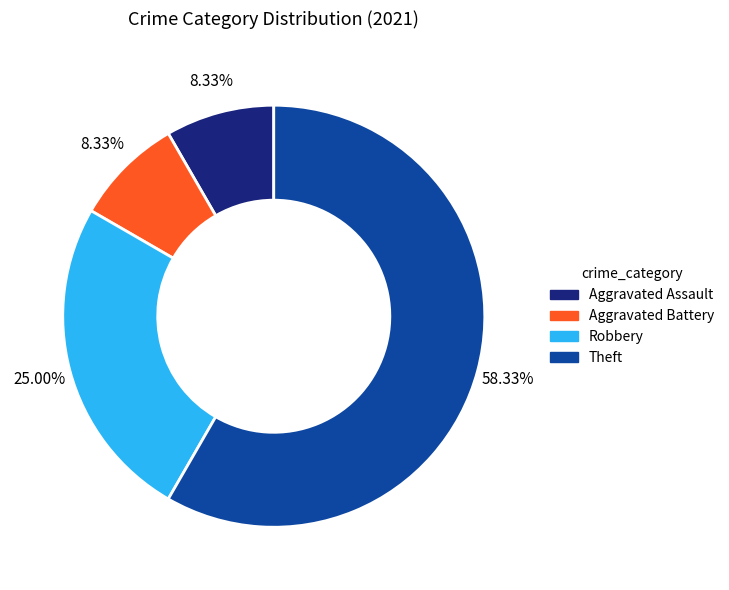

The Robbery slice represents 18% of the pie. True or false?

False